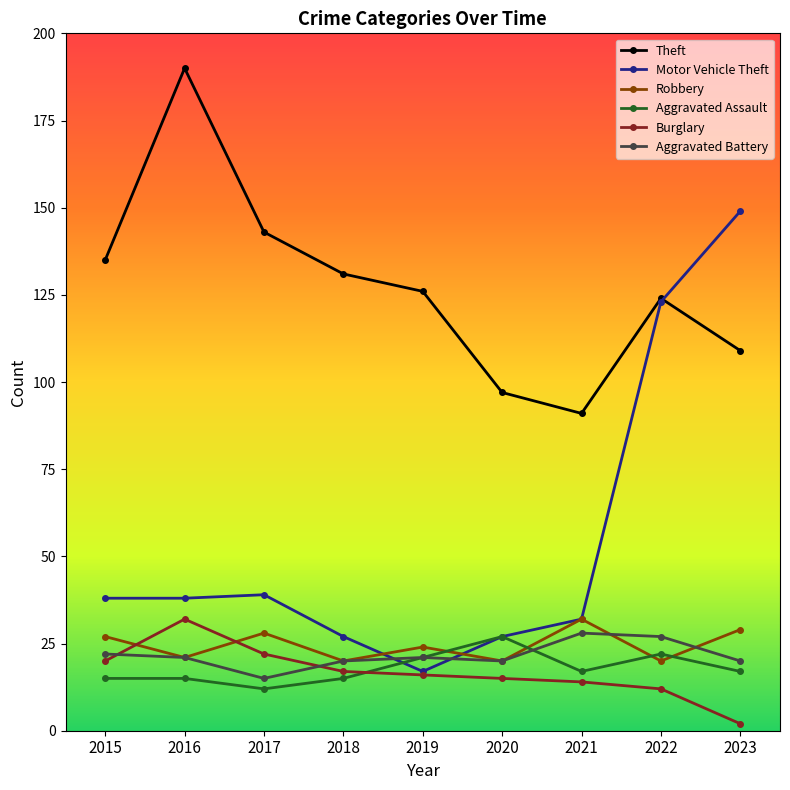

What value does the Aggravated Battery series have at 2018, to the nearest 10?

20